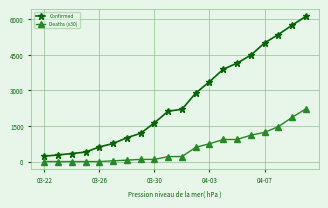

Count the number of categories in the chart.

20